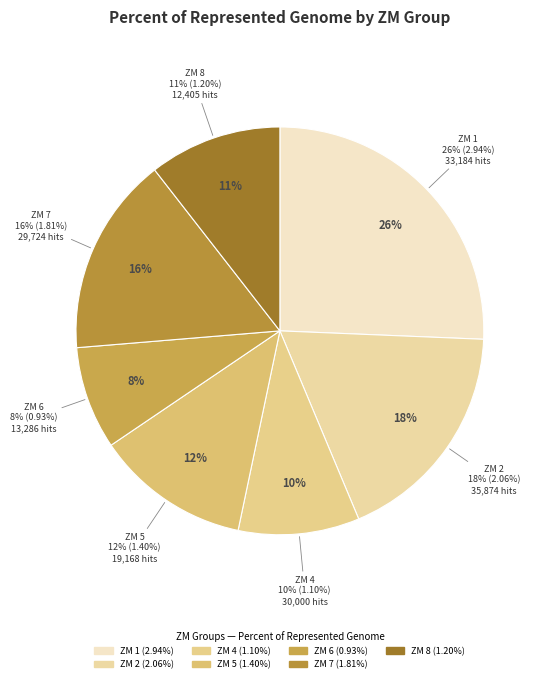

Which has a higher value, ZM 7 or ZM 8?

ZM 7